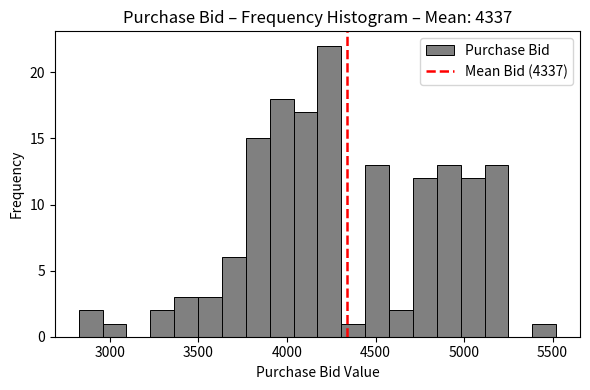

Around what value on the x-axis is the tallest bar? Give the approximate position of its centre, as read against the axis.

4250